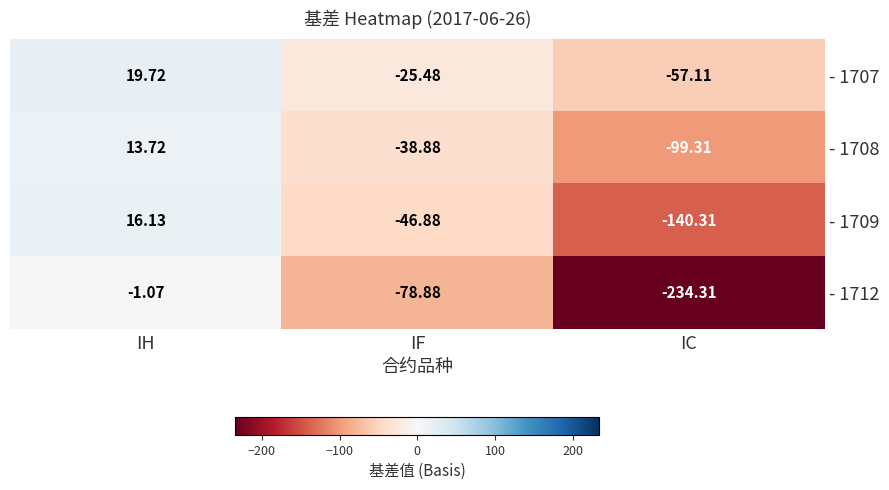

At which label does - 1709 first exceed -46?

IH